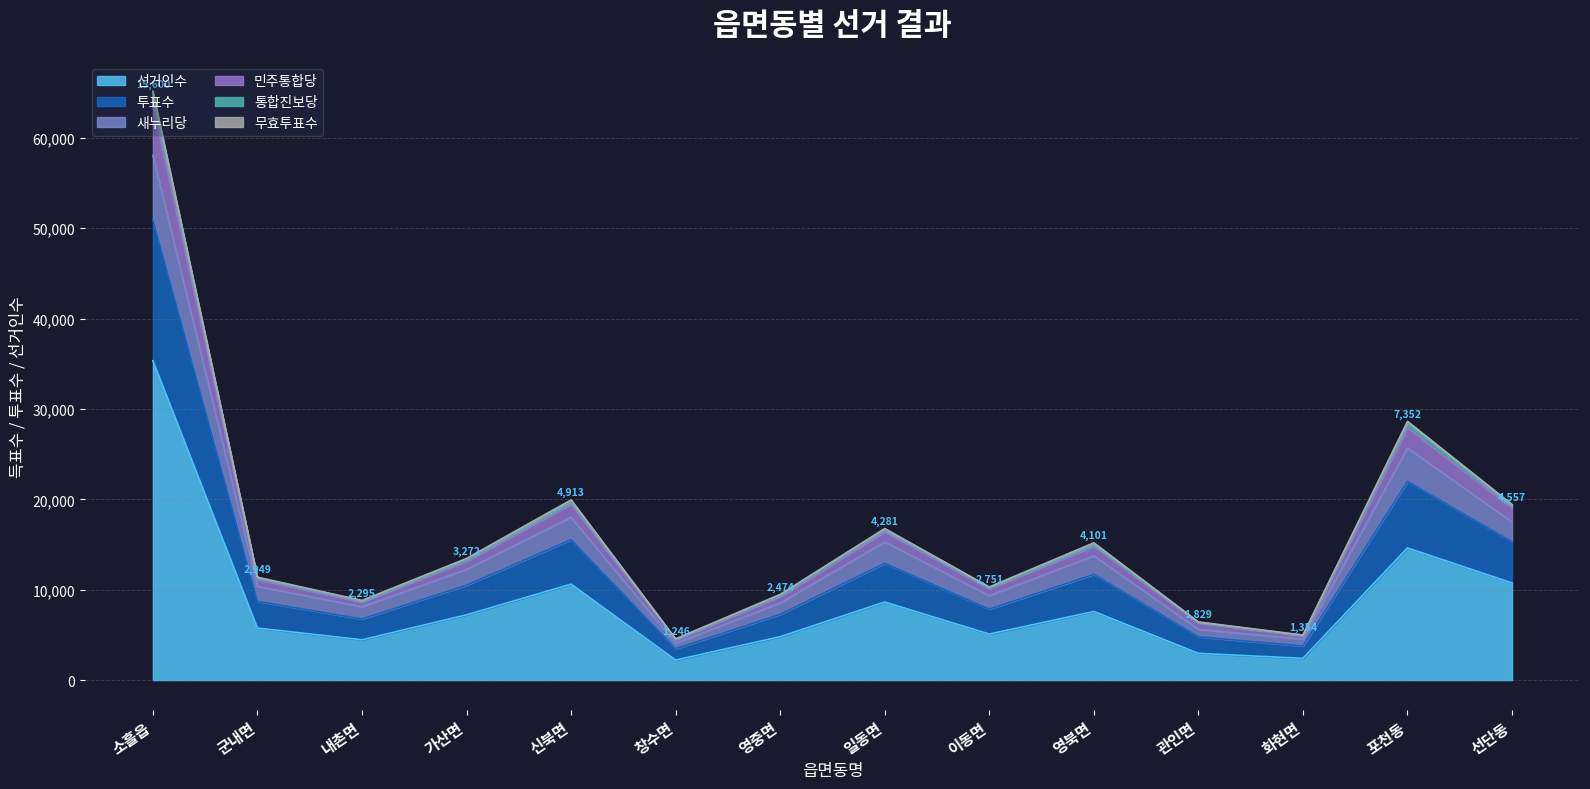

At which category is the sum across all series the highest?

소흘읍